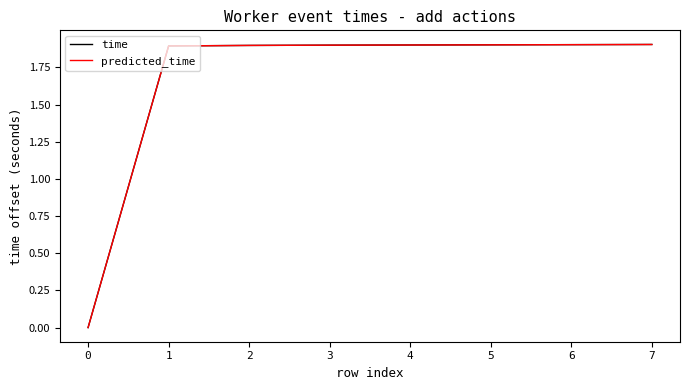

Is this an area chart (filled region under the line)?

No